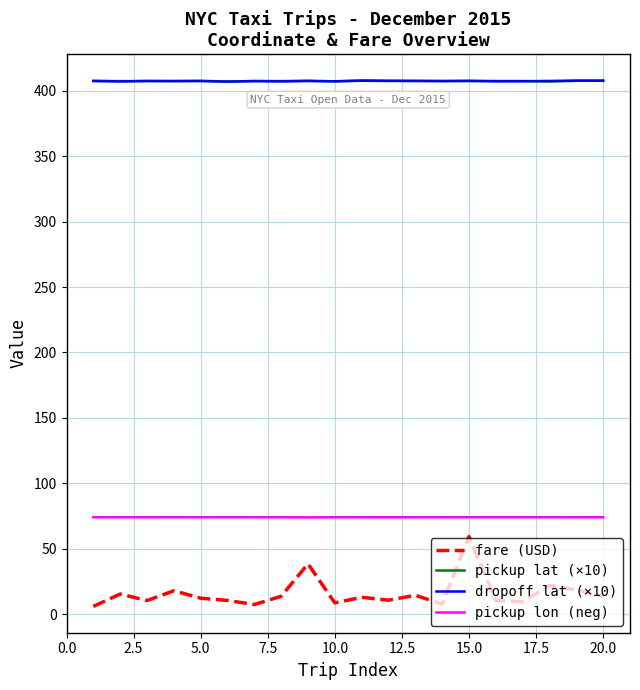

Which series has the widest spread of values?

fare (USD)